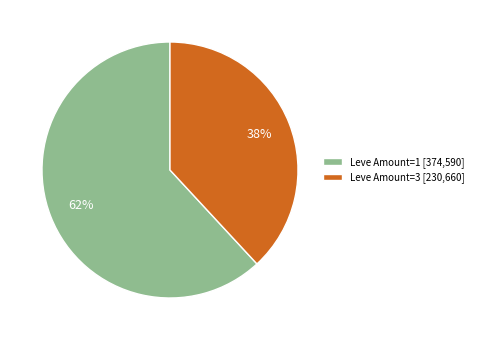

Approximately how many times larger is the value at Leve Amount=3 [230,660] compared to Leve Amount=1 [374,590]?

0.6